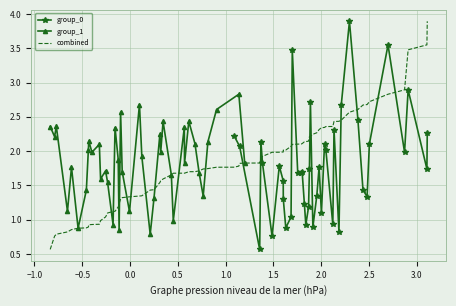

What is the lowest value of the group_0 series?

0.6